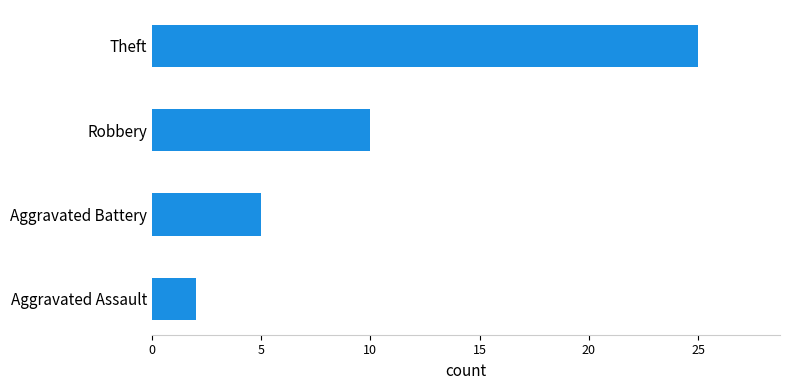

Is it true that the value at Aggravated Battery is 5?

True